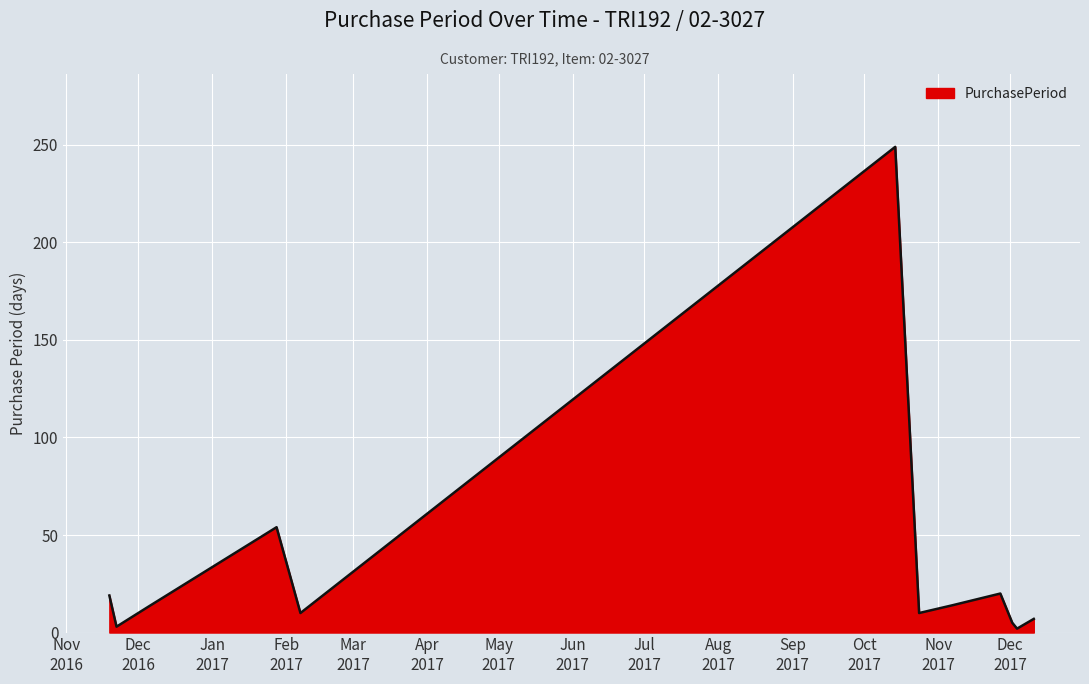

What is the maximum value shown in the chart?

249